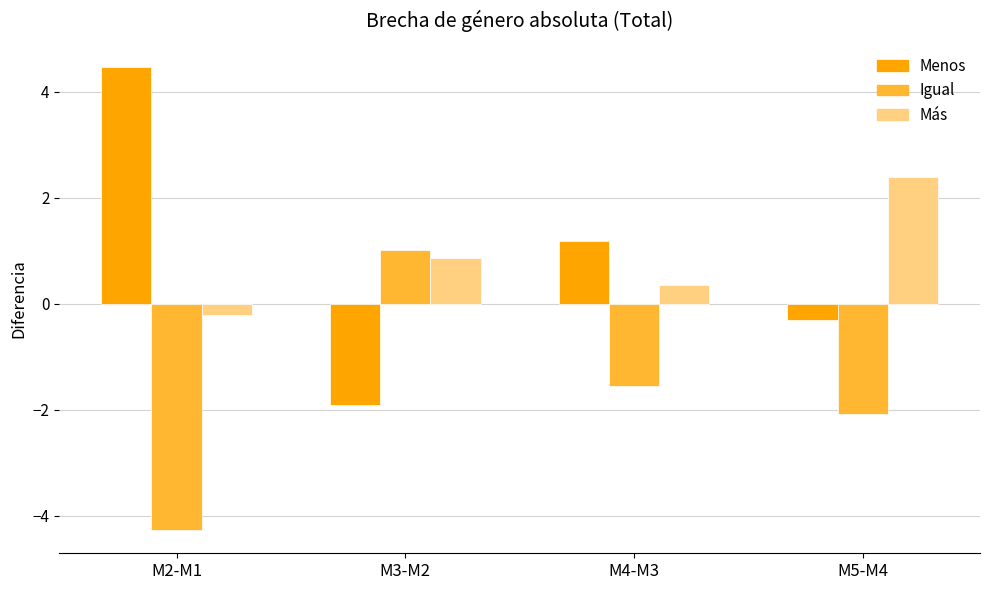

What value does the Igual series have at M2-M1?

-4.3